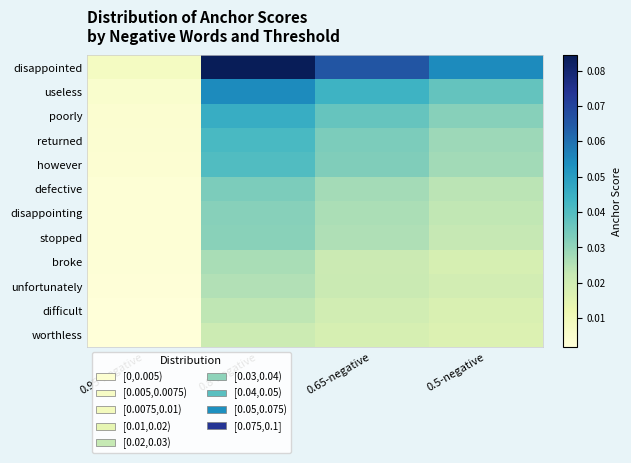

Which has a higher value, 0.8-negative or 0.5-negative?

0.8-negative